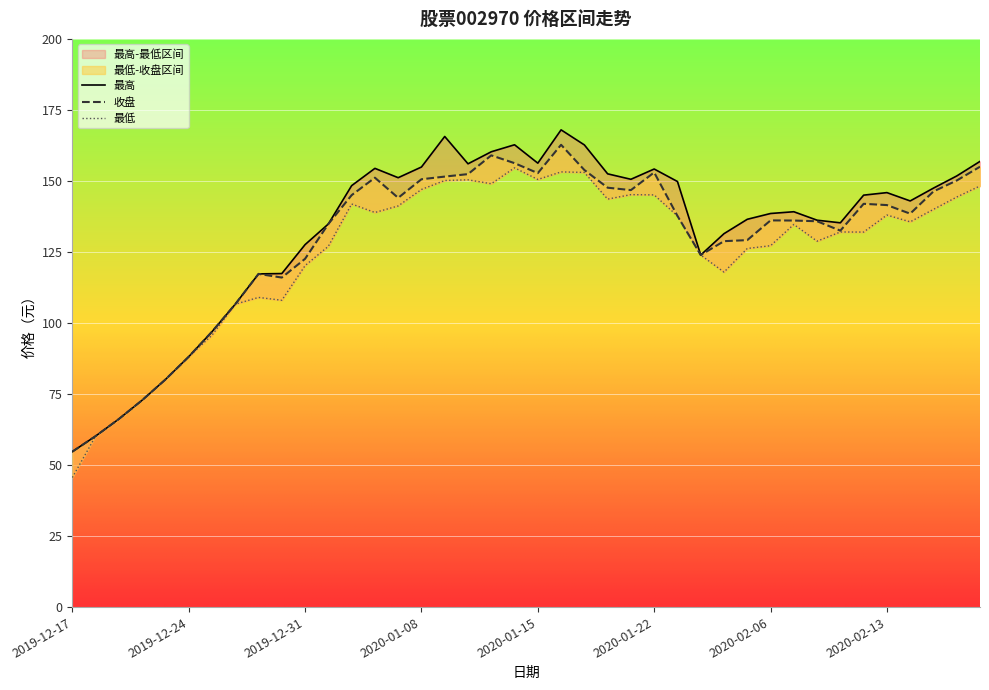

What is the minimum value for 最高?

54.7